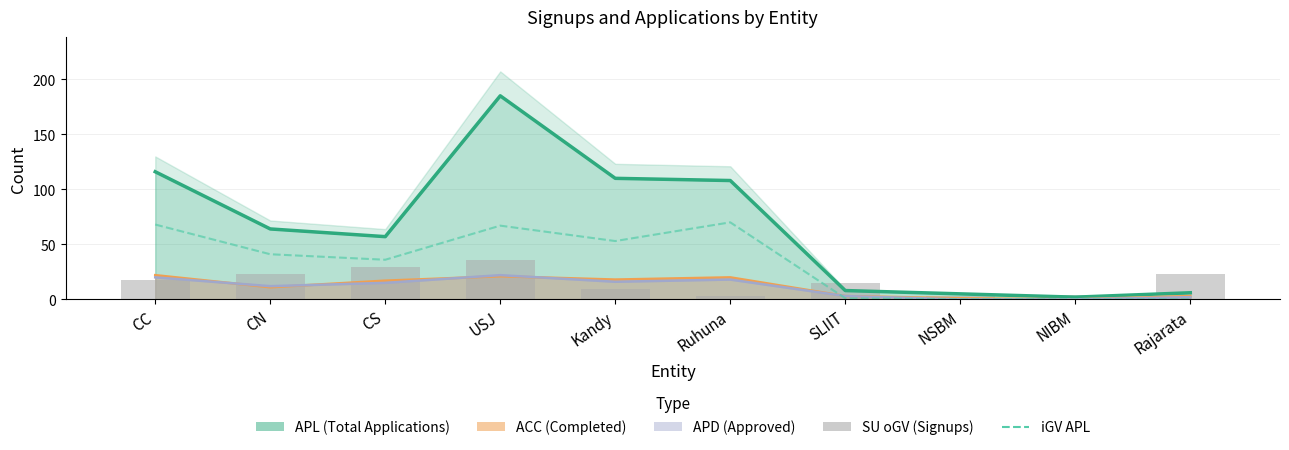

What position from the left is CN?

2